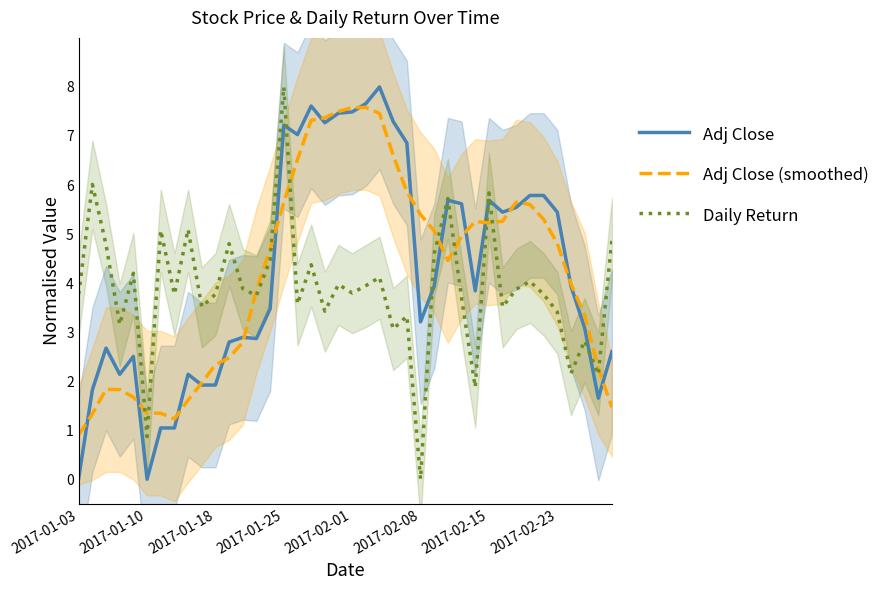

How many interior local valleys does the Adj Close series have?

9